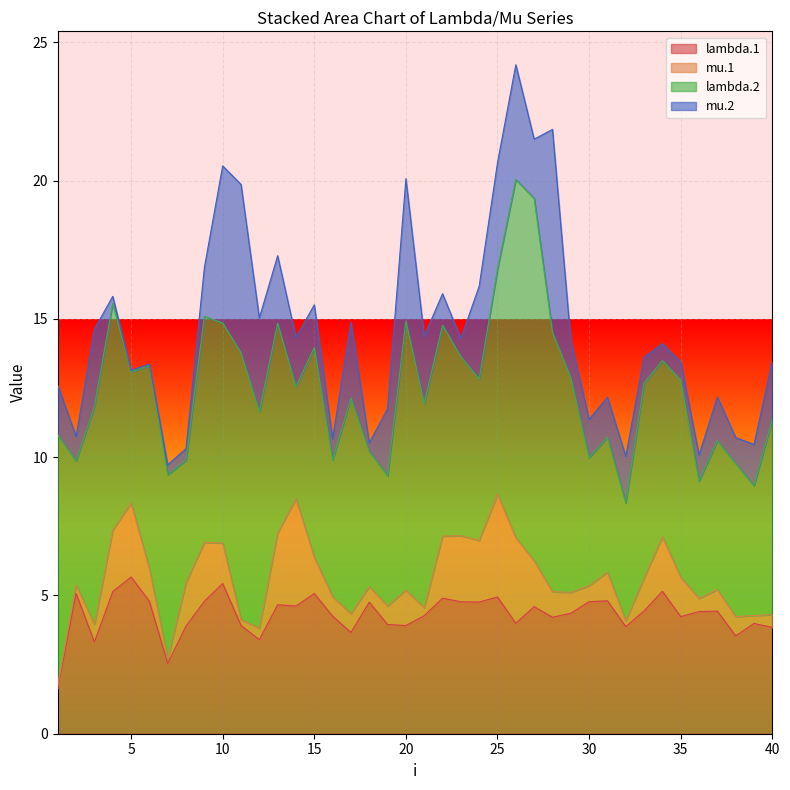

Reading left to right, transcribe all the data shown in this chart.

lambda.1: 1=1.6	2=5.1	3=3.3	4=5.1	5=5.7	6=4.8	7=2.5	8=3.9	9=4.8	10=5.4	11=3.9	12=3.4	13=4.7	14=4.6	15=5.1	16=4.3	17=3.7	18=4.8	19=3.9	20=3.9	21=4.3	22=4.9	23=4.8	24=4.8	25=4.9	26=4.0	27=4.6	28=4.2	29=4.4	30=4.8	31=4.8	32=3.9	33=4.4	34=5.2	35=4.2	36=4.4	37=4.4	38=3.5	39=4.0	40=3.8
mu.1: 1=0.1	2=0.3	3=0.6	4=2.2	5=2.7	6=1.2	7=0.2	8=1.6	9=2.1	10=1.5	11=0.2	12=0.4	13=2.6	14=3.9	15=1.3	16=0.7	17=0.7	18=0.6	19=0.7	20=1.3	21=0.3	22=2.2	23=2.4	24=2.2	25=3.7	26=3.1	27=1.7	28=0.9	29=0.8	30=0.6	31=1.0	32=0.2	33=1.2	34=2.0	35=1.4	36=0.5	37=0.8	38=0.7	39=0.3	40=0.5
lambda.2: 1=9.0	2=4.5	3=7.9	4=8.2	5=4.8	6=7.3	7=6.7	8=4.4	9=8.2	10=8.0	11=9.7	12=7.8	13=7.6	14=4.1	15=7.6	16=4.9	17=7.8	18=4.9	19=4.7	20=9.7	21=7.4	22=7.6	23=6.5	24=5.8	25=8.1	26=13.0	27=13.1	28=9.4	29=7.8	30=4.6	31=4.9	32=4.3	33=7.0	34=6.4	35=7.1	36=4.2	37=5.4	38=5.5	39=4.7	40=7.1
mu.2: 1=1.8	2=0.9	3=2.8	4=0.3	5=0.0	6=0.1	7=0.4	8=0.4	9=1.8	10=5.7	11=6.1	12=3.4	13=2.4	14=1.8	15=1.5	16=0.8	17=2.7	18=0.3	19=2.4	20=5.1	21=2.4	22=1.1	23=0.7	24=3.4	25=3.8	26=4.1	27=2.1	28=7.3	29=1.3	30=1.4	31=1.4	32=1.7	33=0.9	34=0.6	35=0.7	36=0.9	37=1.6	38=0.9	39=1.5	40=2.1